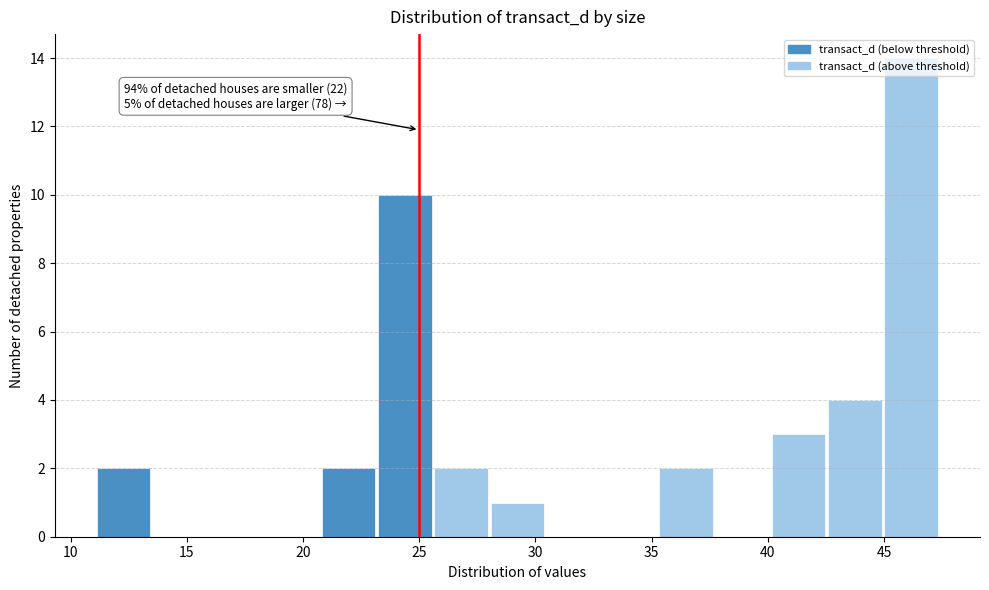

Over which range of the x-axis is the bar tallest?

45.0 to 47.5